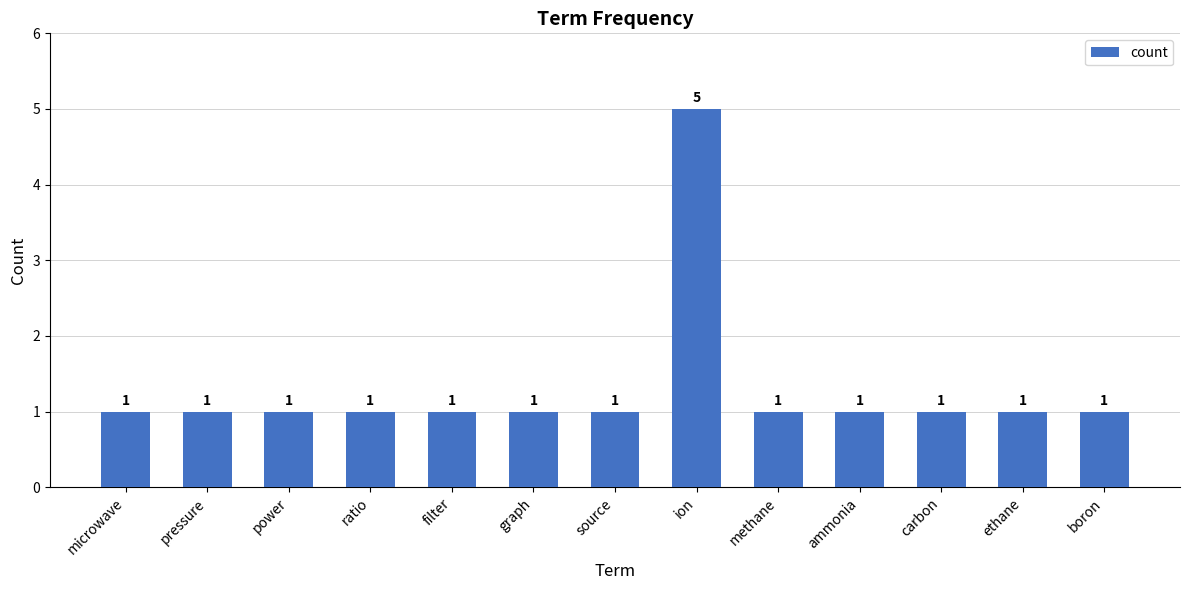

What is the greatest value displayed?

5